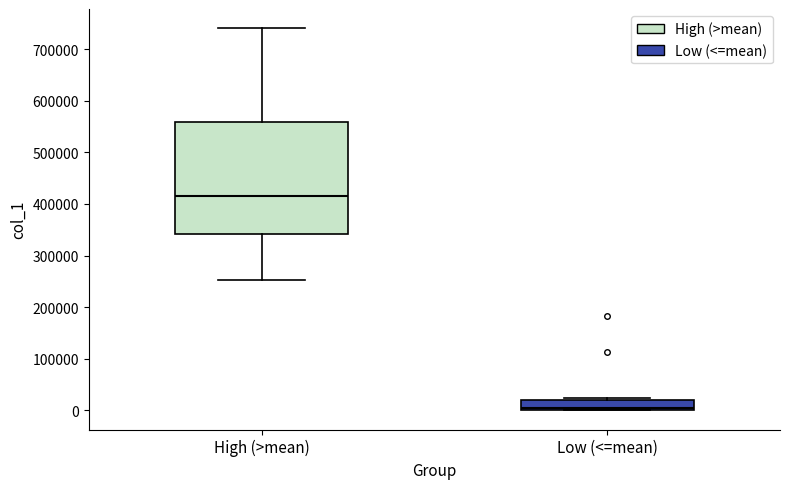

Where is the lower edge of the box for High (>mean) on the y-axis? The values are not printed on the chart, so give them approximately, as read against the axis.

340000